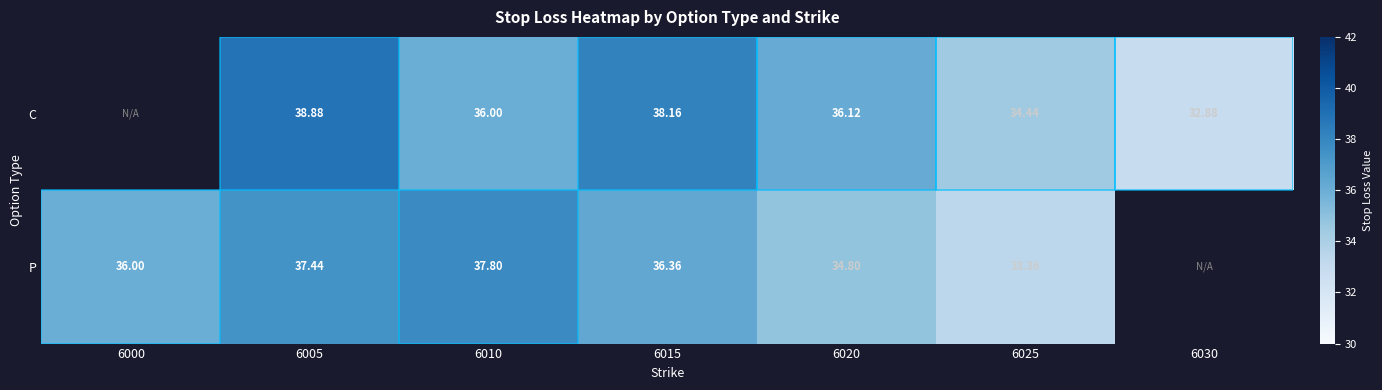

Which series changed the most between 6010 and 6020?

P